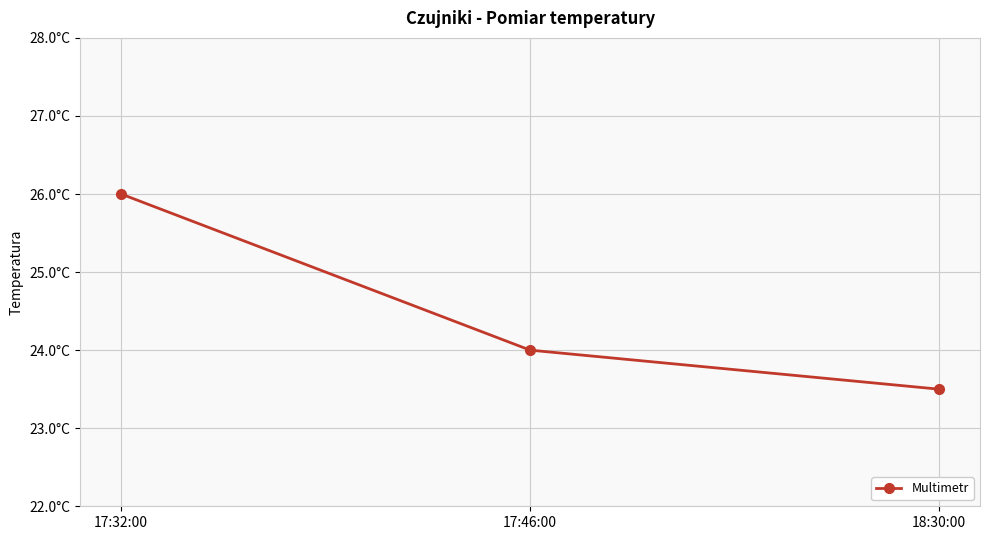

Is this an area chart (filled region under the line)?

No